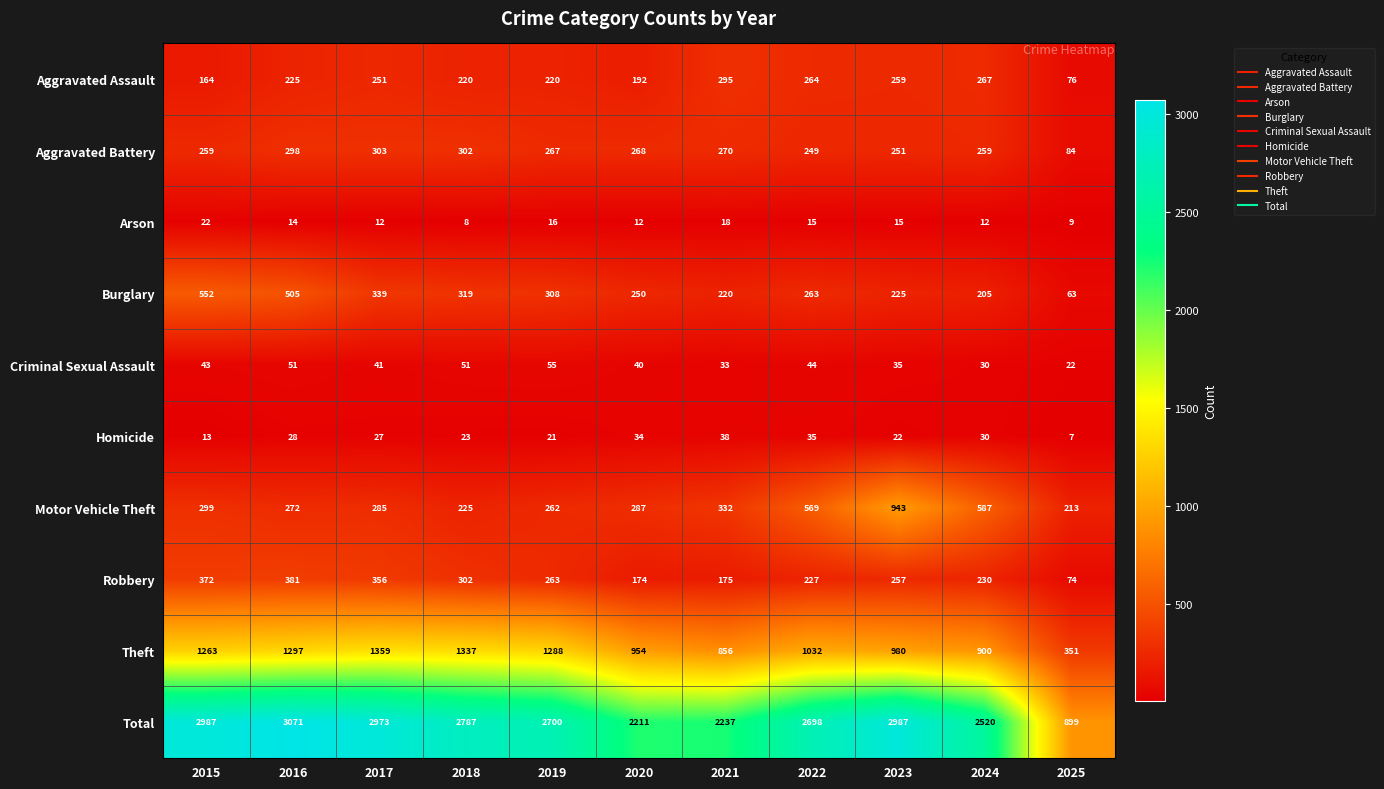

Read the Burglary value at 2021, to the nearest 10.

220